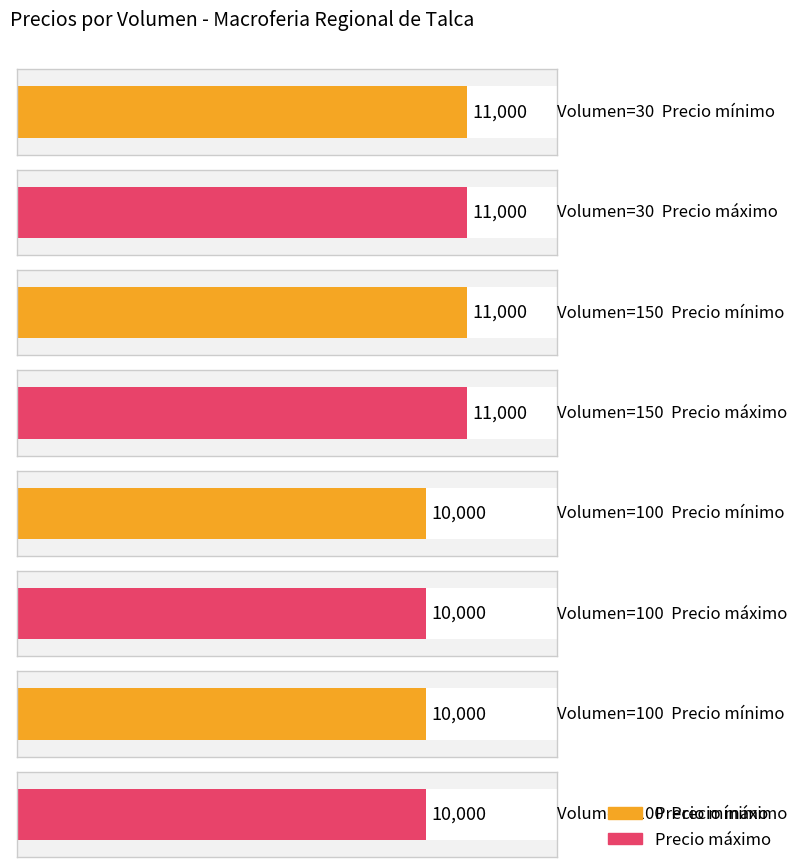

What is the label of the 4th bar from the right?

30